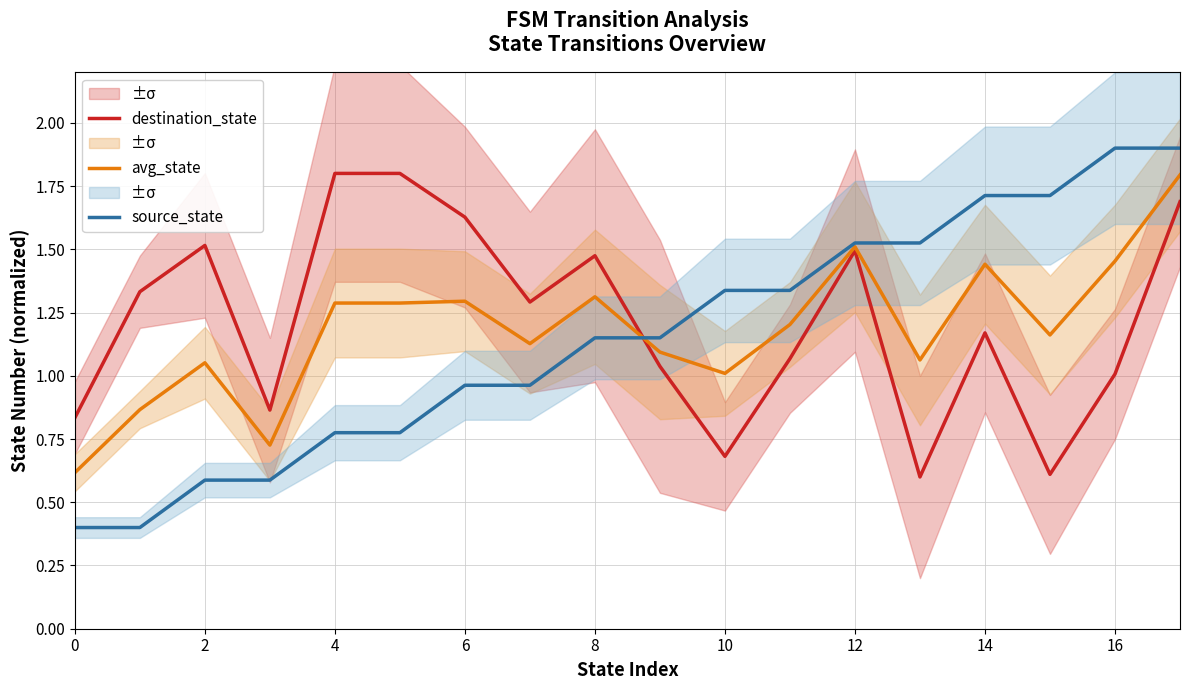

What is the lowest value of the source_state series?

0.4